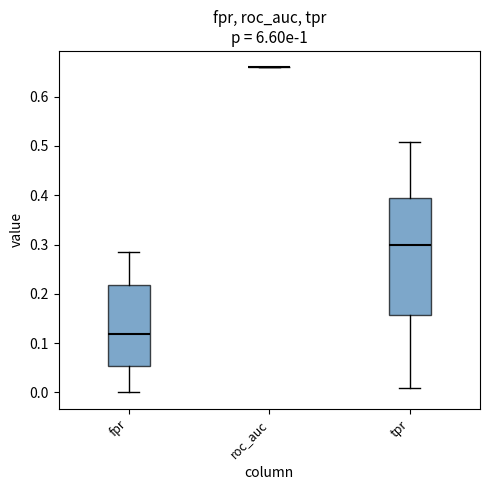

Reading left to right, transcribe this box plot: for each box, give where its median line is, the range the box spans, and where its two whiskers end, as read against the y-axis. The values are not printed on the chart, so give them approximately, as read against the axis.

fpr: median 0.12, box 0.05 to 0.22, whiskers 0.00 to 0.29
roc_auc: box collapsed to a line at 0.66, whiskers 0.66 to 0.66
tpr: median 0.30, box 0.16 to 0.39, whiskers 0.01 to 0.51